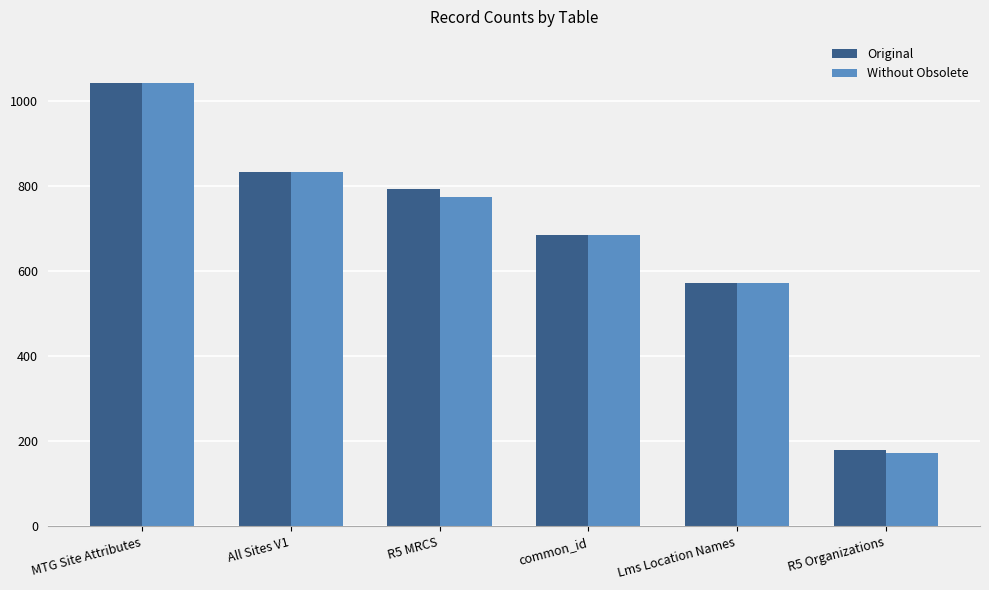

How many bars are there in each group?

2